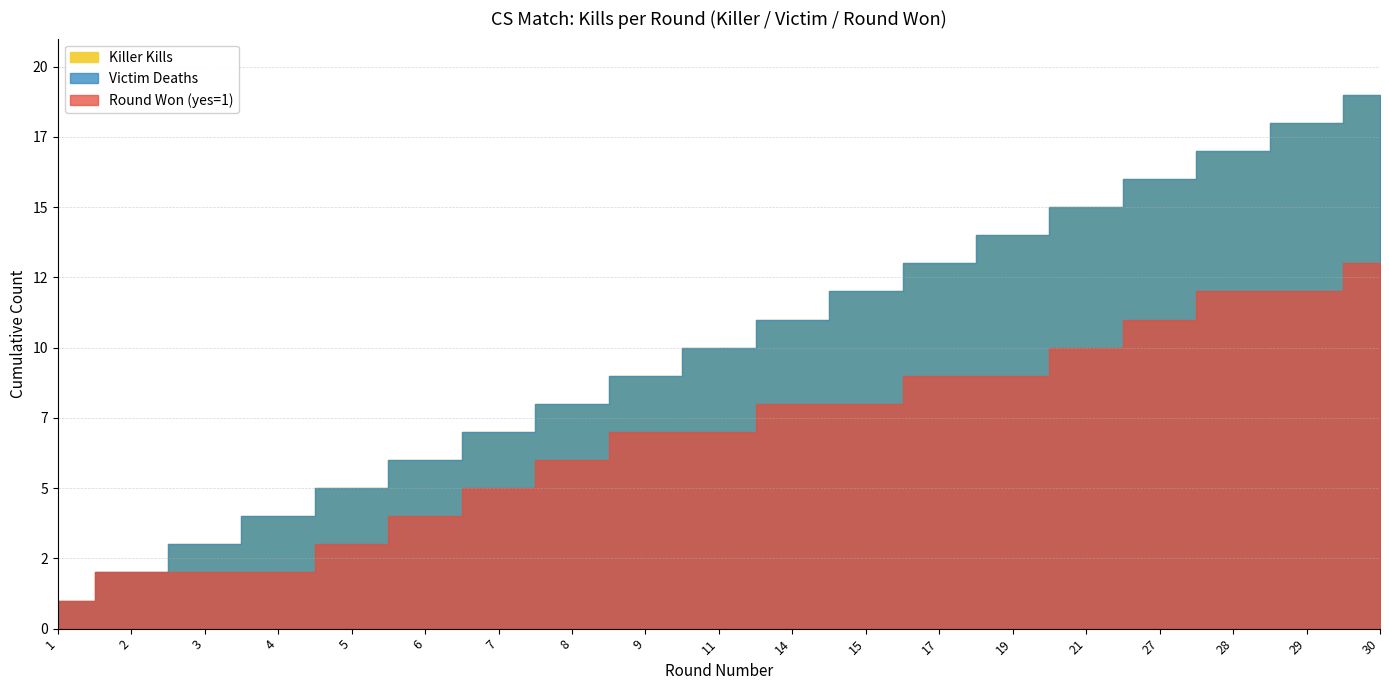

What is the sum of all Victim Deaths values?

19